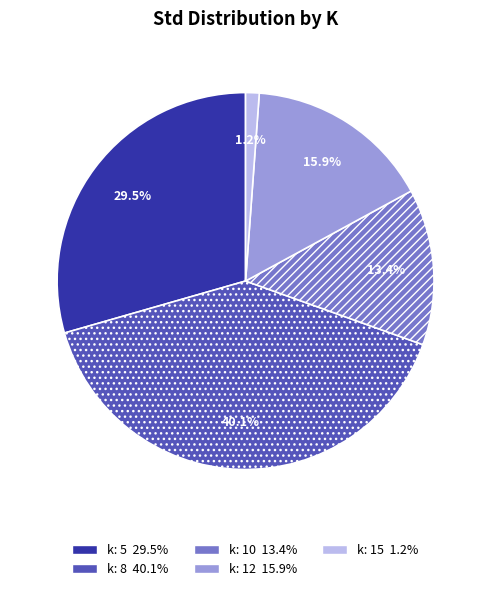

The k: 8 slice represents 40% of the pie. True or false?

True